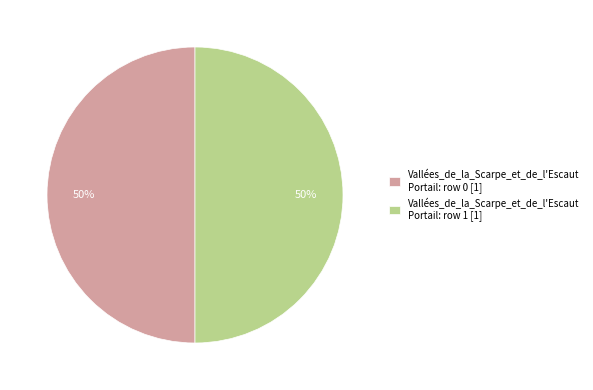

To the nearest percent, what portion does Vallées_de_la_Scarpe_et_de_l'Escaut Portail: row 1 [1] represent?

50%